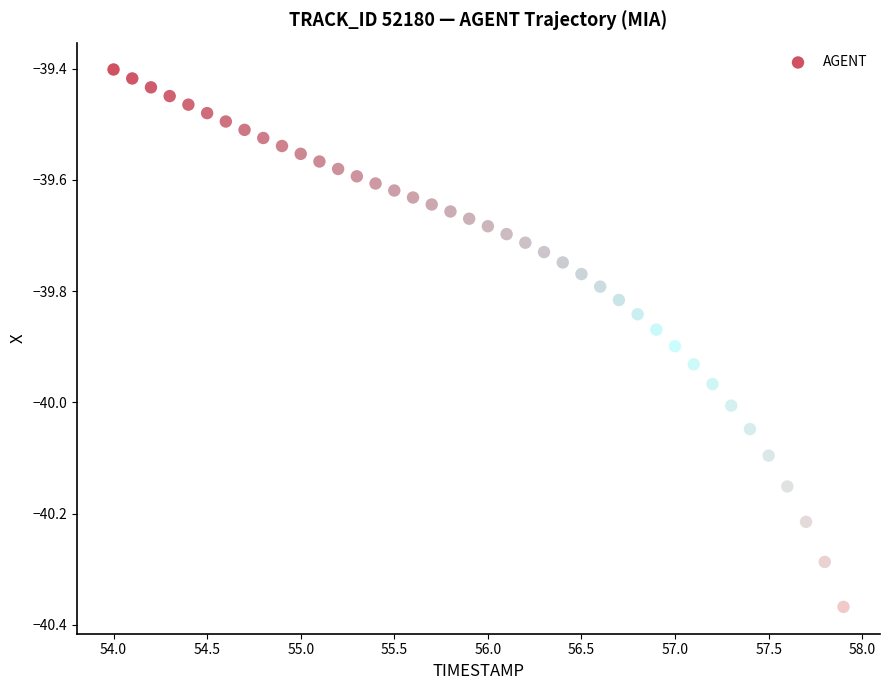

What is the range of Y values (max minus min)?

1.0